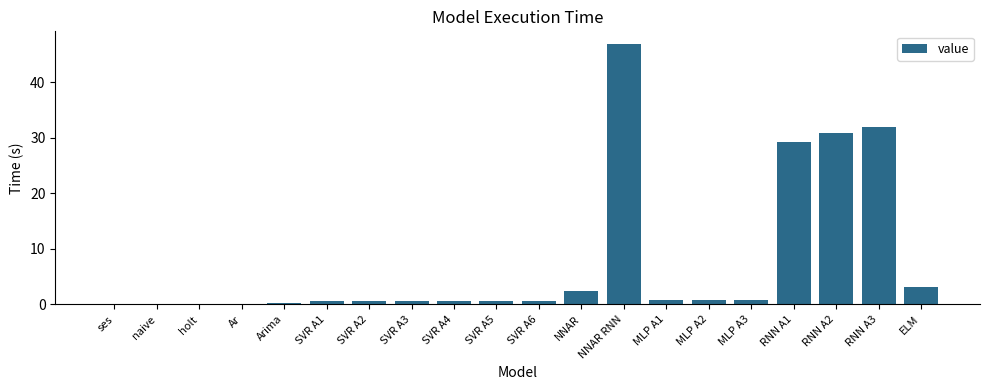

Which has a higher value, naive or NNAR RNN?

NNAR RNN